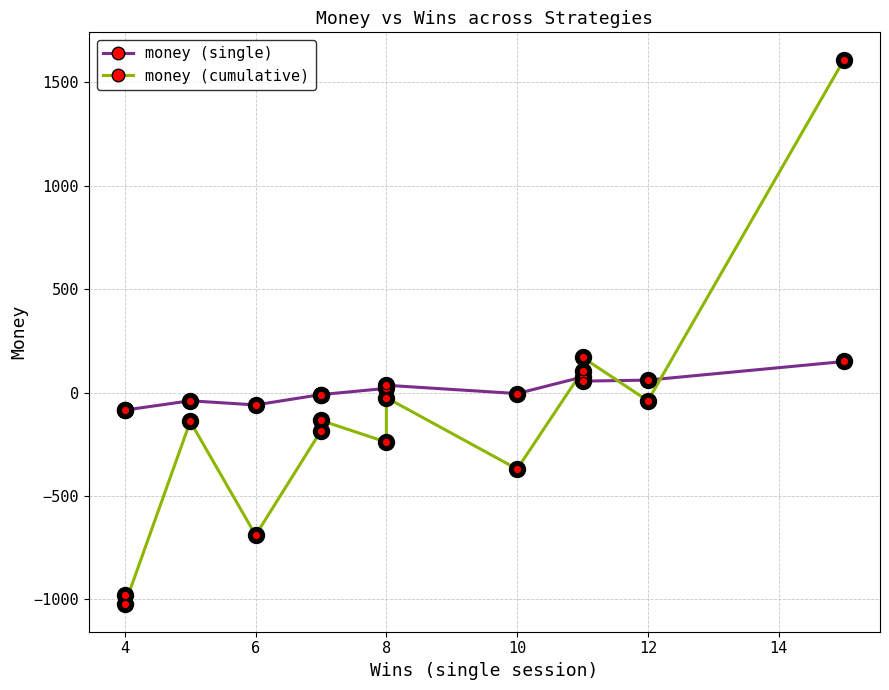

How many lines are shown in the chart?

2